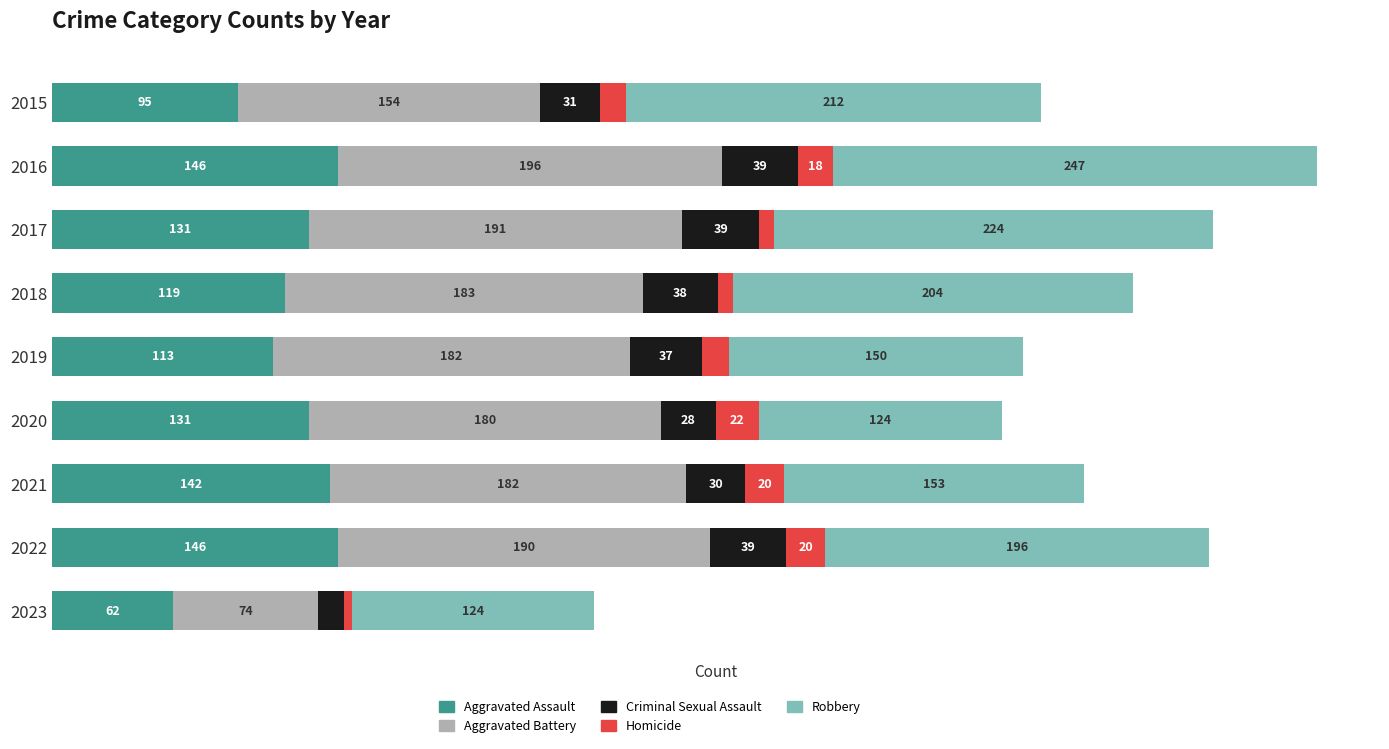

What are all the series names shown in the legend?

Aggravated Assault, Aggravated Battery, Criminal Sexual Assault, Homicide, Robbery